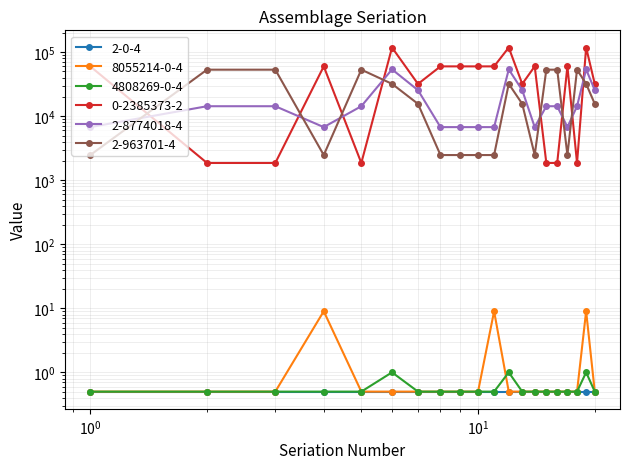

What is the value of the 8055214-0-4 point at the 20th from the left?

0.5